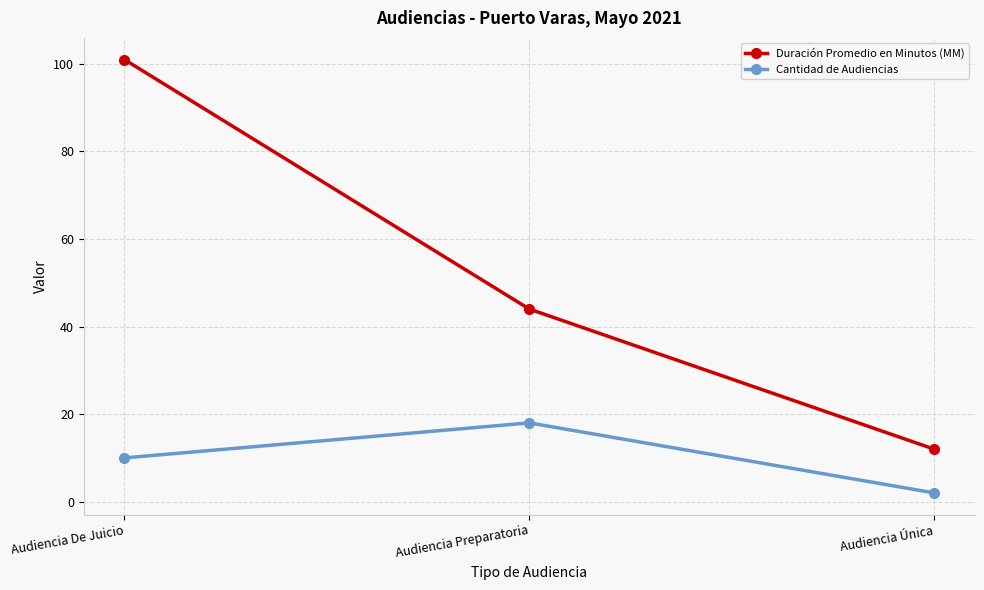

The Cantidad de Audiencias series shows 2 at Audiencia Única. True or false?

True